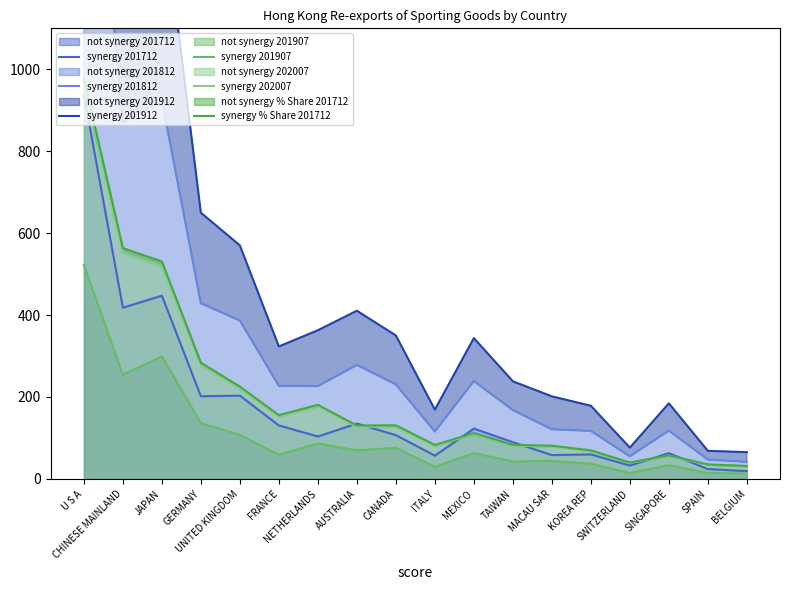

Is it true that synergy 202007 equals 518.7 at JAPAN?

True